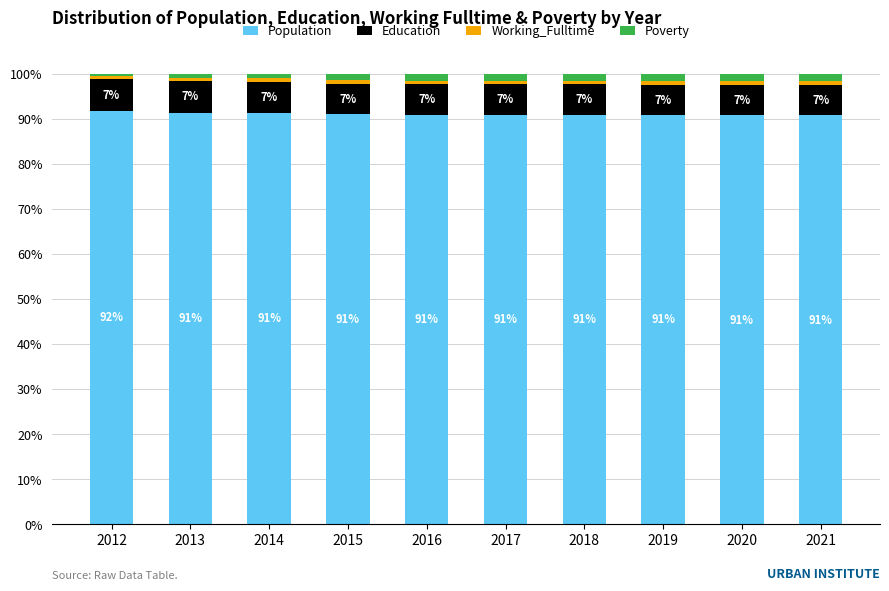

The Population series shows 90.9 at 2019. True or false?

True